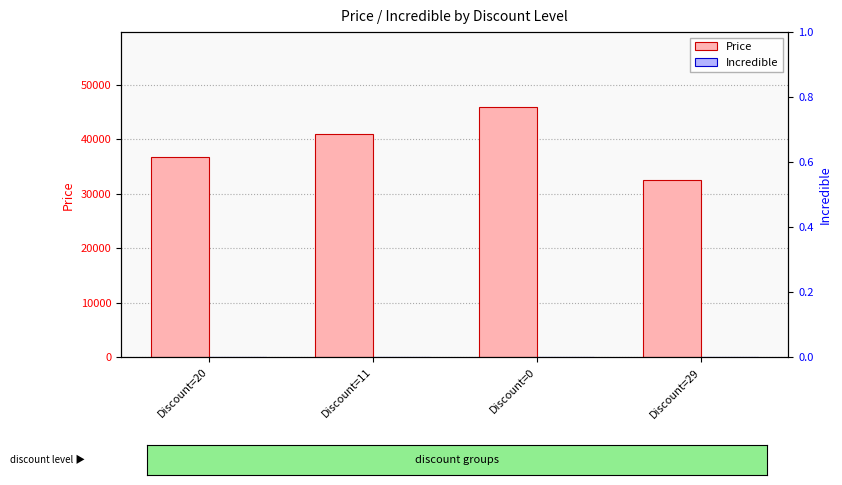

The value of Price at Discount=0 is 10823. True or false?

False